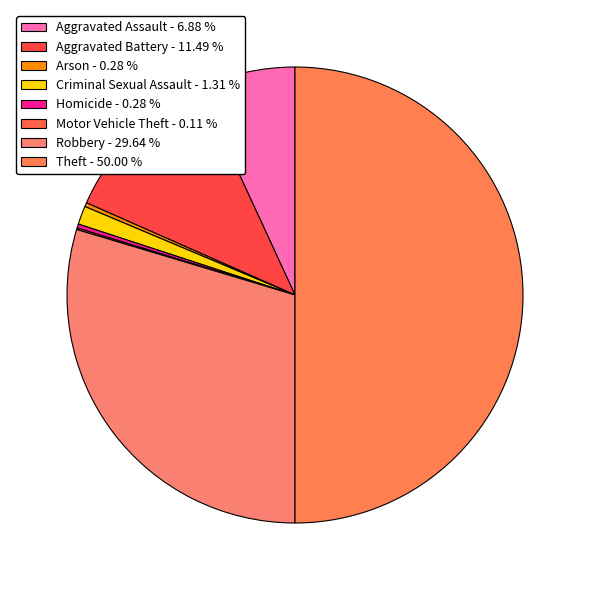

Count the number of slices in the pie.

8